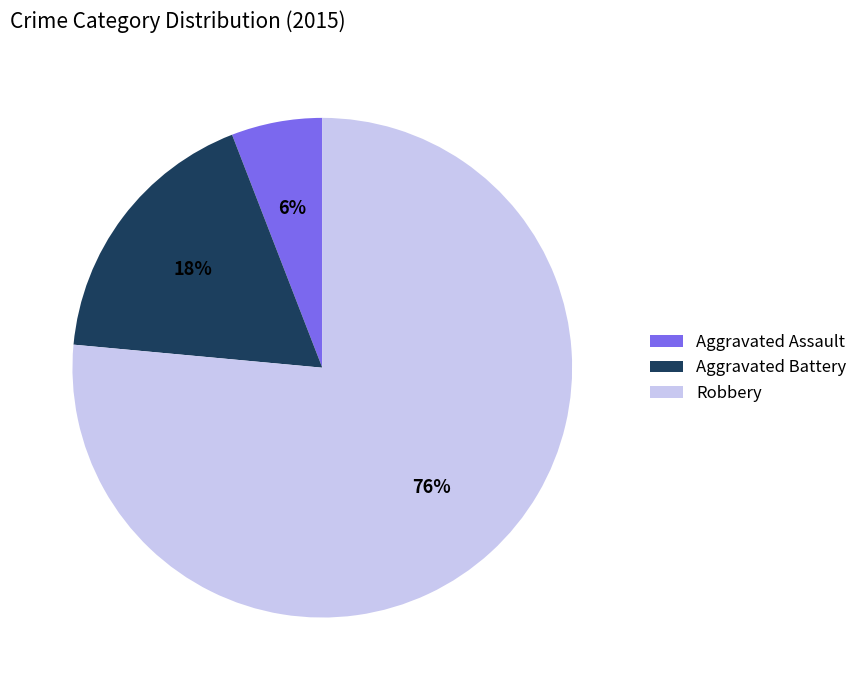

The Robbery slice represents 65% of the pie. True or false?

False